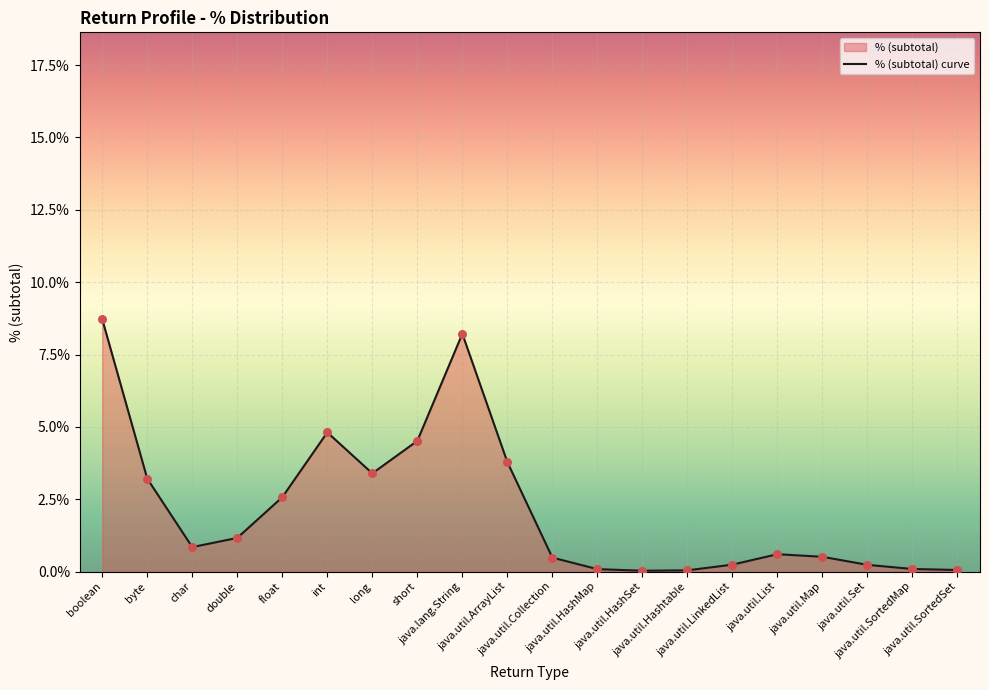

What is the change in value from int to java.util.Collection?

-4.3